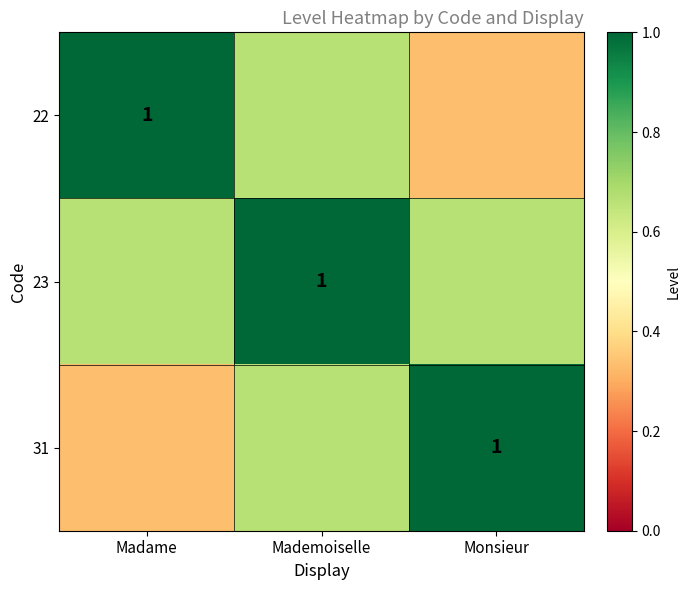

Which label corresponds to the smallest value in the chart?

Monsieur